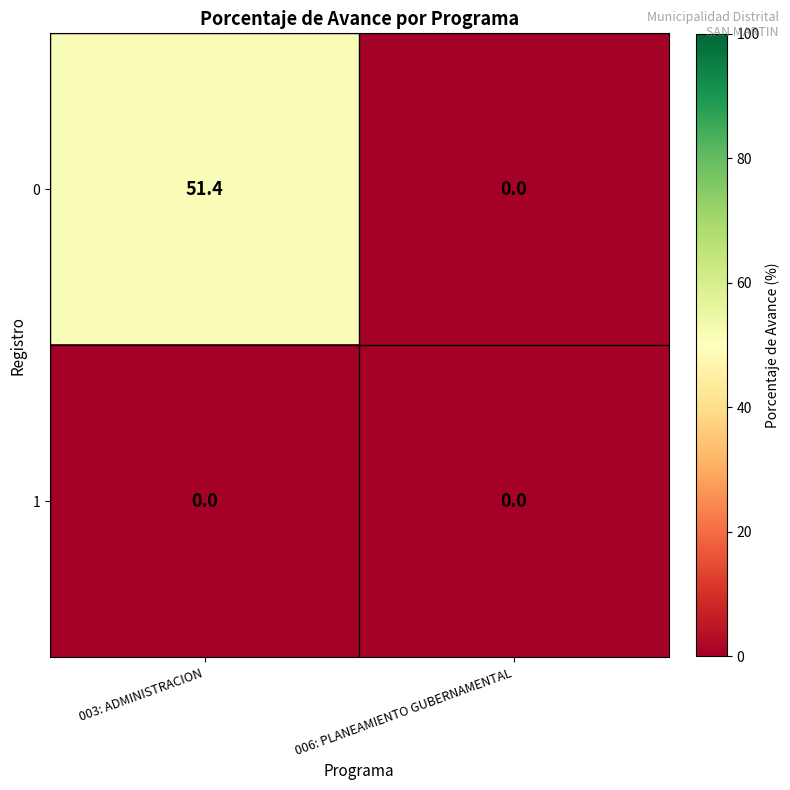

At which label is 0 closest to 25?

006: PLANEAMIENTO GUBERNAMENTAL